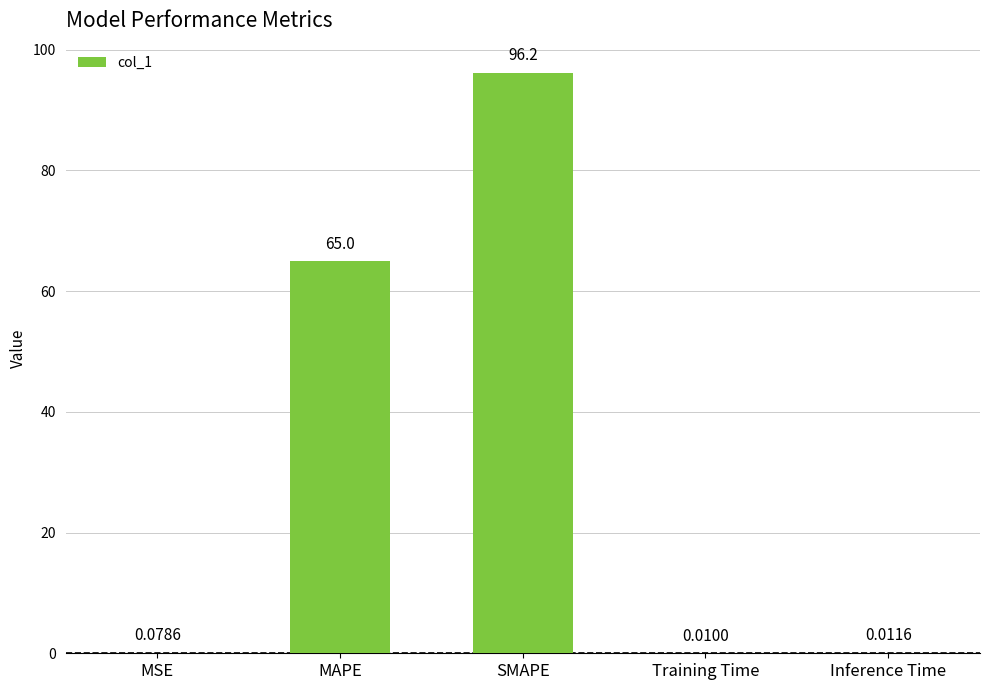

What is the sum of all values?

161.3